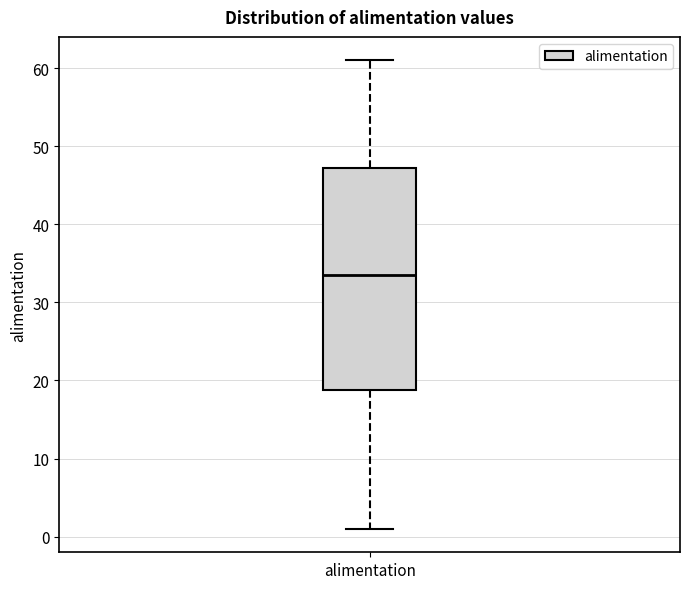

Where is the upper edge of the box for alimentation on the y-axis? The values are not printed on the chart, so give them approximately, as read against the axis.

47